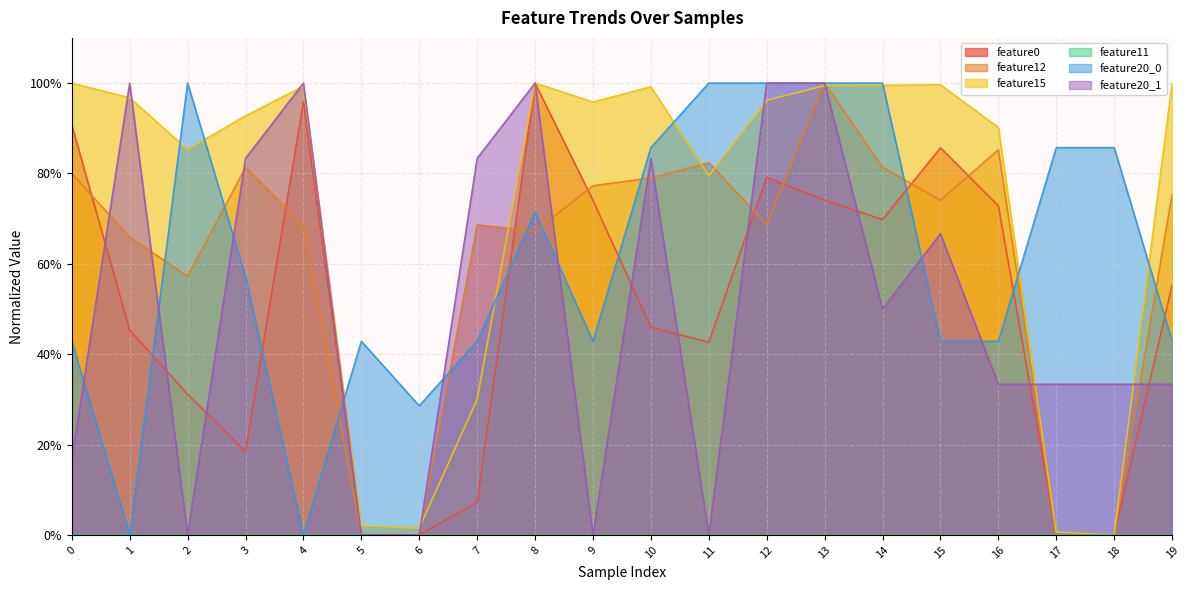

Reading right to left, extract all data points from this chart.

feature0: 0.6	0.0	0.0	0.7	0.9	0.7	0.7	0.8	0.4	0.5	0.7	1.0	0.1	0.0	0.0	1.0	0.2	0.3	0.5	0.9
feature12: 0.8	0.0	0.0	0.9	0.7	0.8	1.0	0.7	0.8	0.8	0.8	0.7	0.7	0.0	0.0	0.7	0.8	0.6	0.7	0.8
feature15: 1.0	0.0	0.0	0.9	1.0	1.0	1.0	1.0	0.8	1.0	1.0	1.0	0.3	0.0	0.0	1.0	0.9	0.9	1.0	1.0
feature20_0: 0.4	0.9	0.9	0.4	0.4	1.0	1.0	1.0	1.0	0.9	0.4	0.7	0.4	0.3	0.4	0.0	0.6	1.0	0.0	0.4
feature20_1: 0.3	0.3	0.3	0.3	0.7	0.5	1.0	1.0	0.0	0.8	0.0	1.0	0.8	0.0	0.0	1.0	0.8	0.0	1.0	0.2